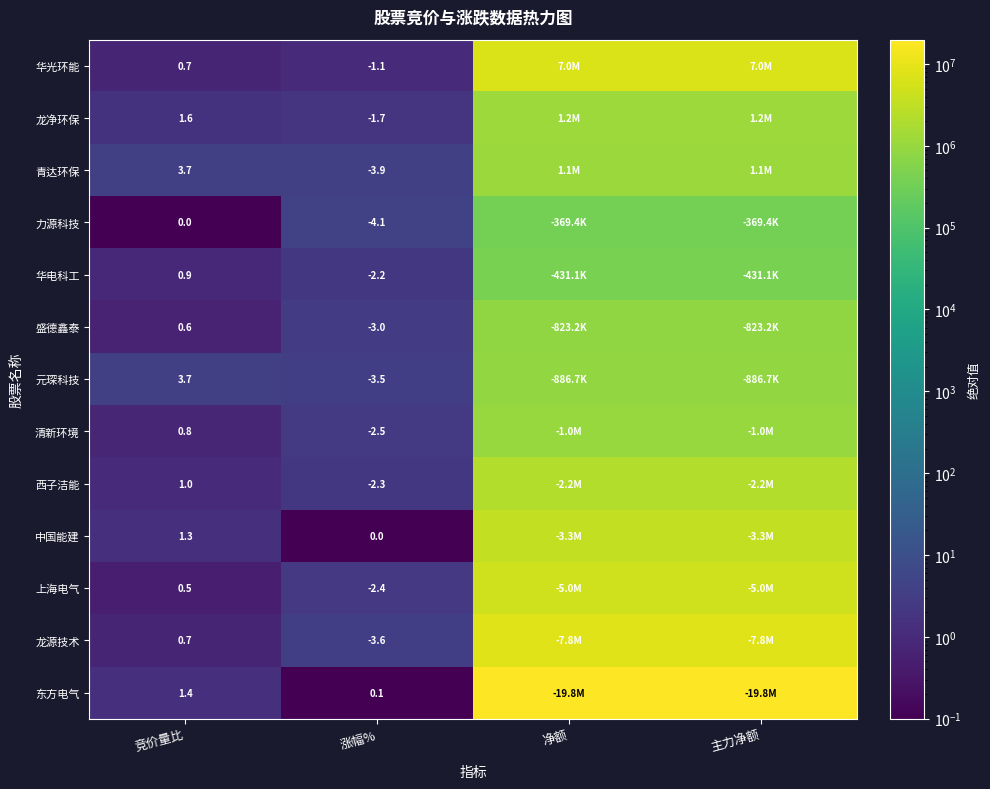

Rank the series at 涨幅% from lowest to highest value.

力源科技, 青达环保, 龙源技术, 元琛科技, 盛德鑫泰, 清新环境, 上海电气, 西子洁能, 华电科工, 龙净环保, 华光环能, 中国能建, 东方电气